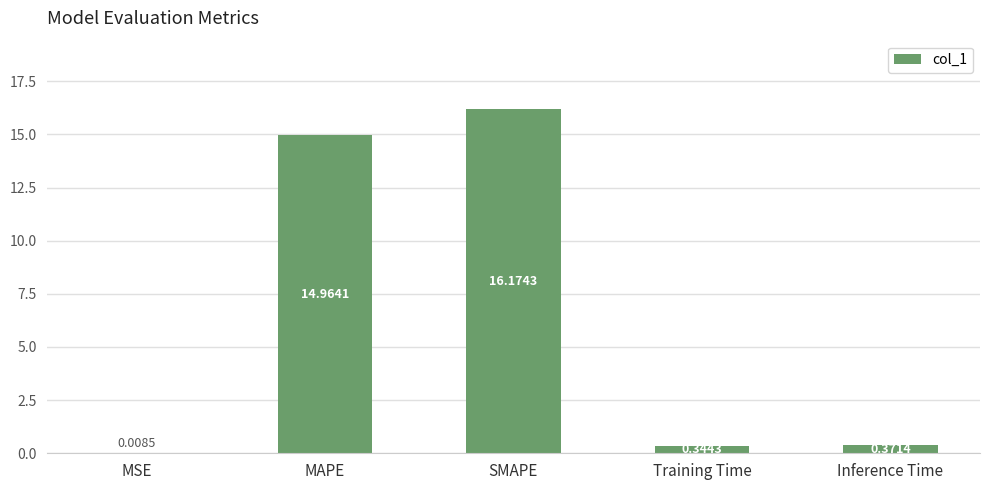

What is the change in value from MSE to Inference Time?

+0.4